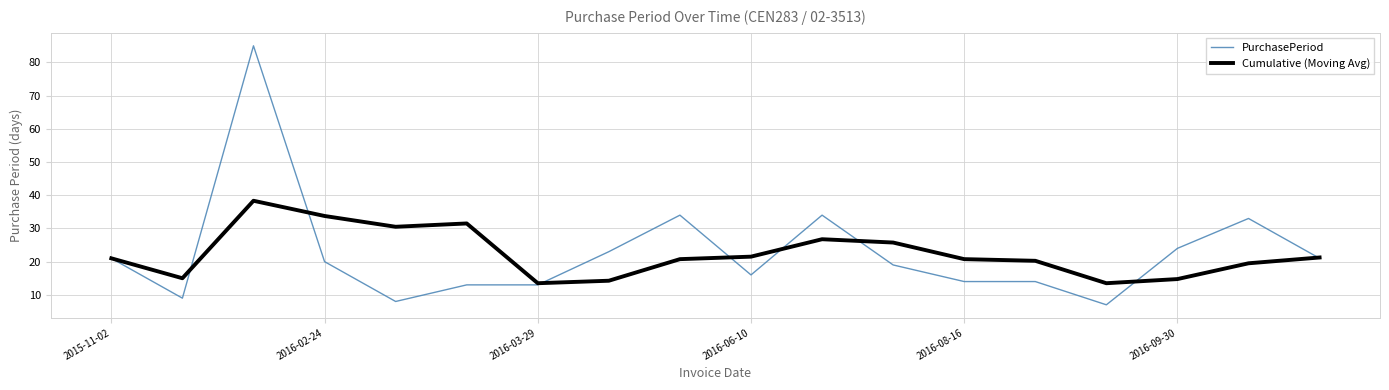

Which series has the widest spread of values?

PurchasePeriod